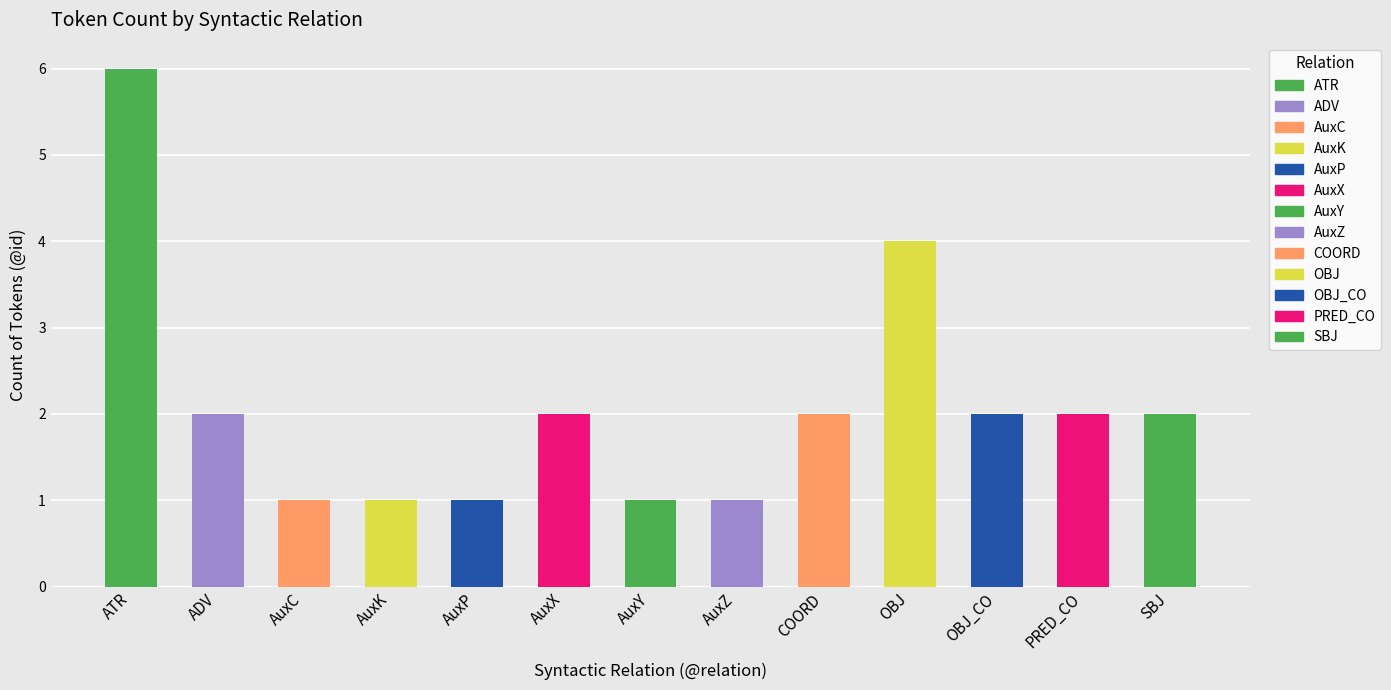

The value at PRED_CO is 0. True or false?

False